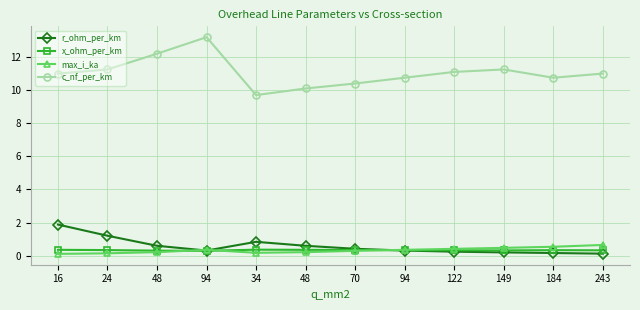

How many lines are shown in the chart?

4